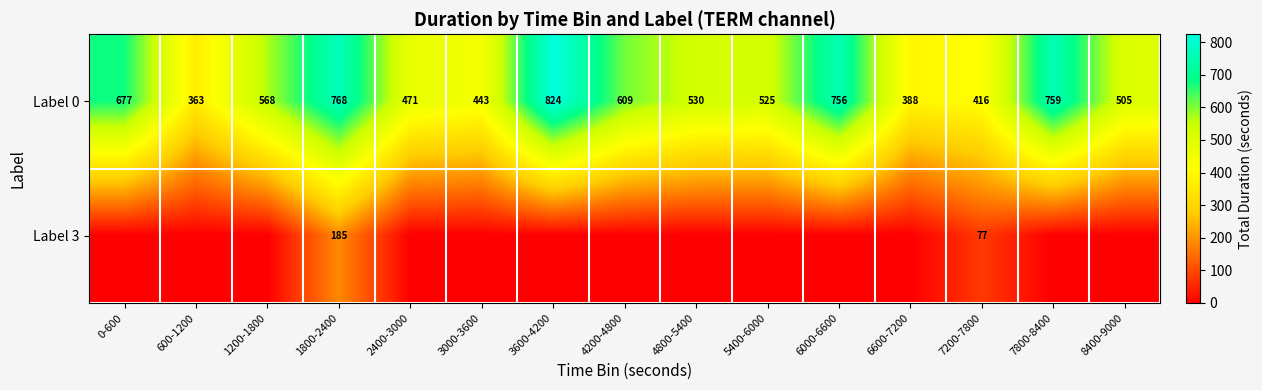

Is it true that Label 0 equals 125 at 1200-1800?

False